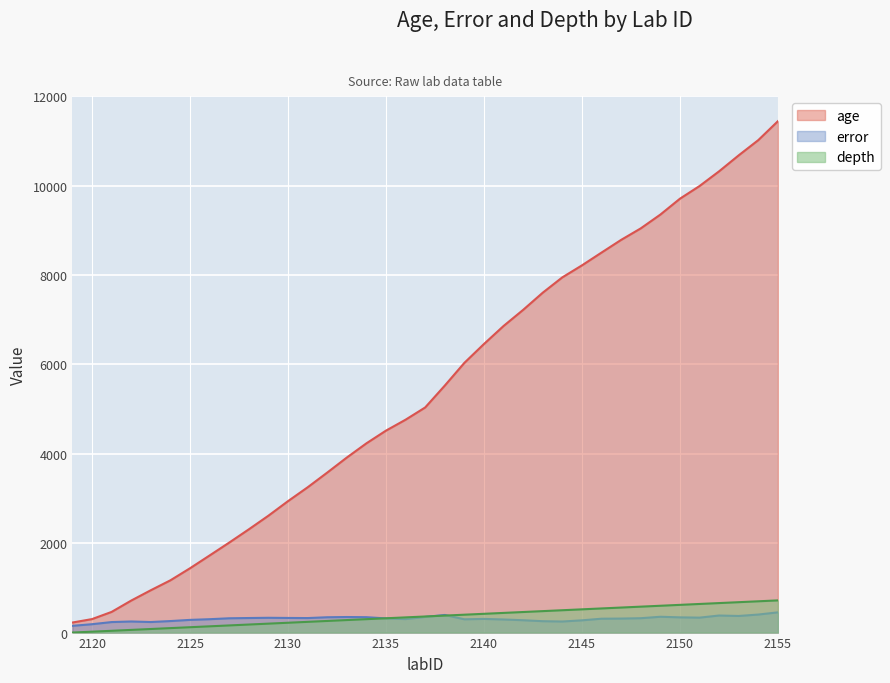

Is it true that error equals 403.3 at 2154?

True